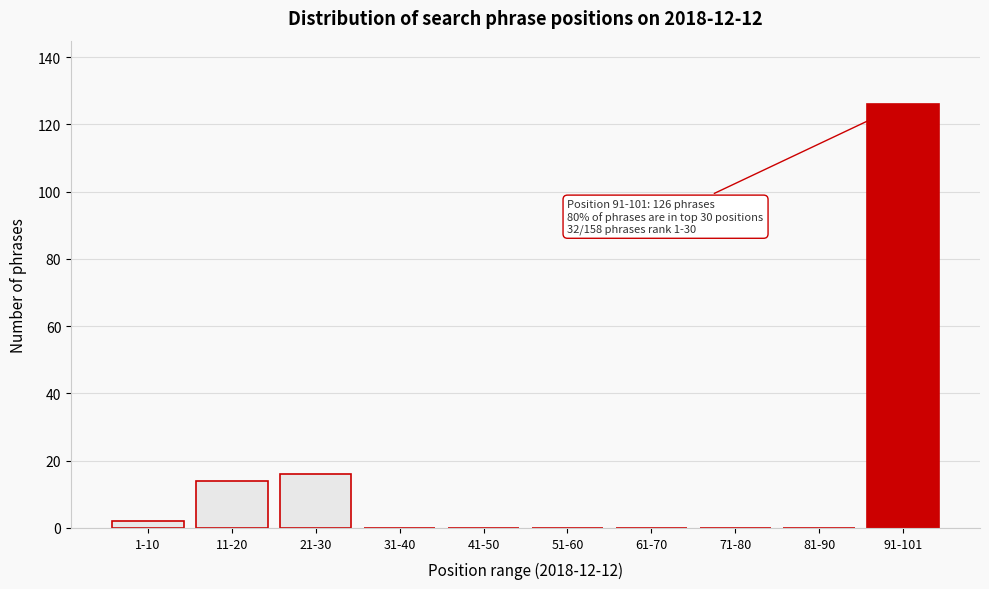

Reading left to right, extract all data points from this chart.

1-10=2	11-20=14	21-30=16	31-40=0	41-50=0	51-60=0	61-70=0	71-80=0	81-90=0	91-101=126